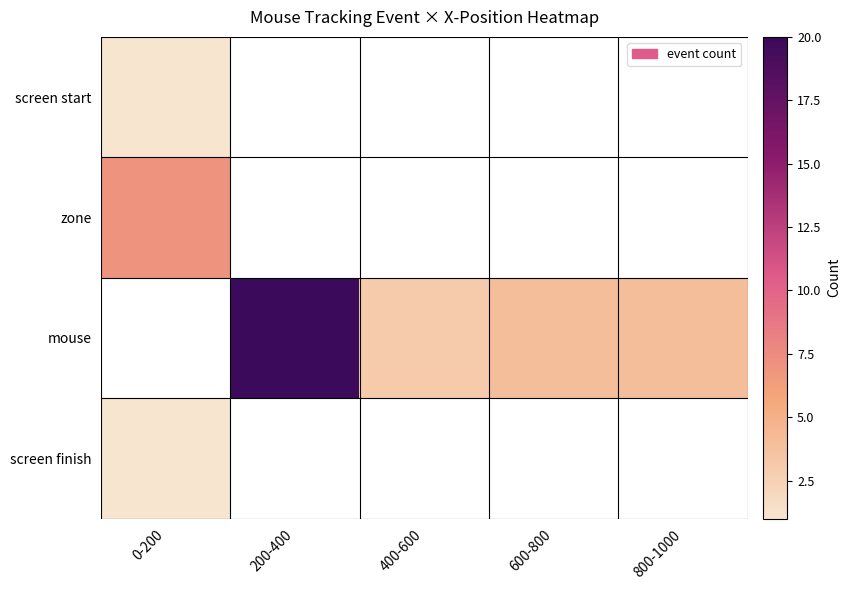

Which category has the highest value in the screen finish series?

0-200